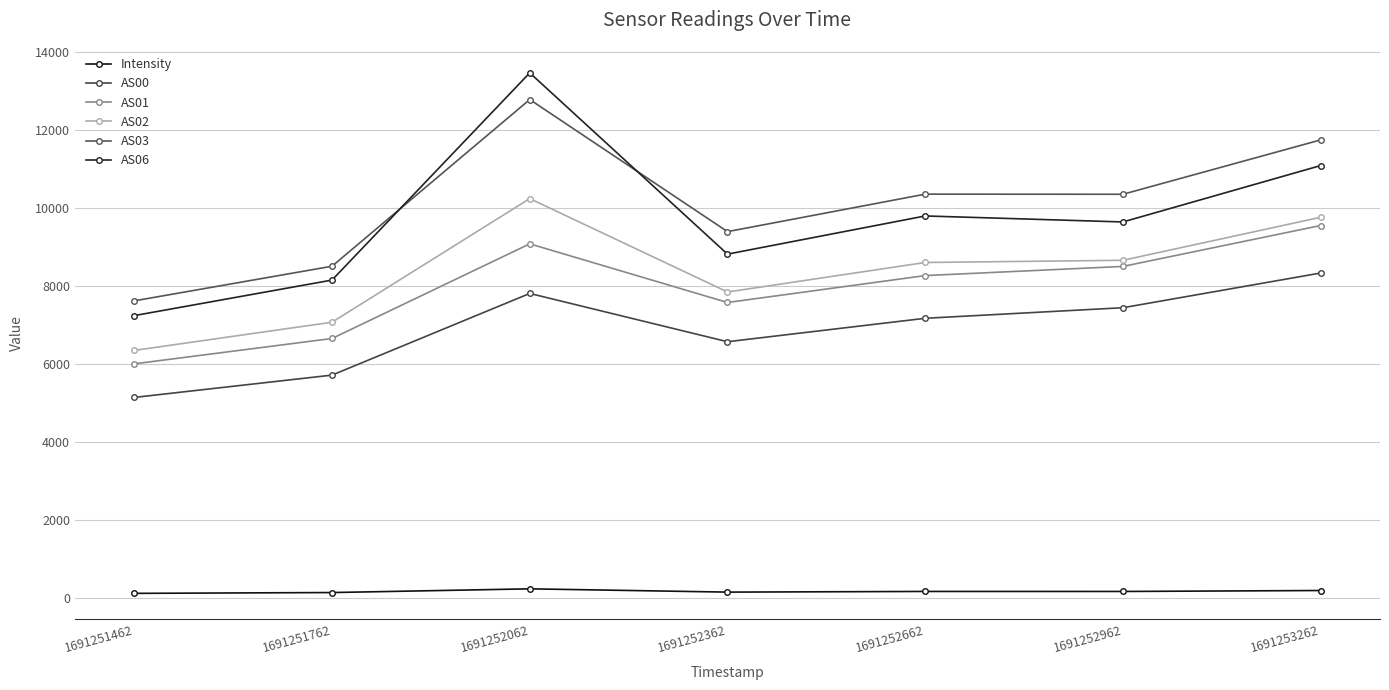

What is the average value of the Intensity series?

177.5